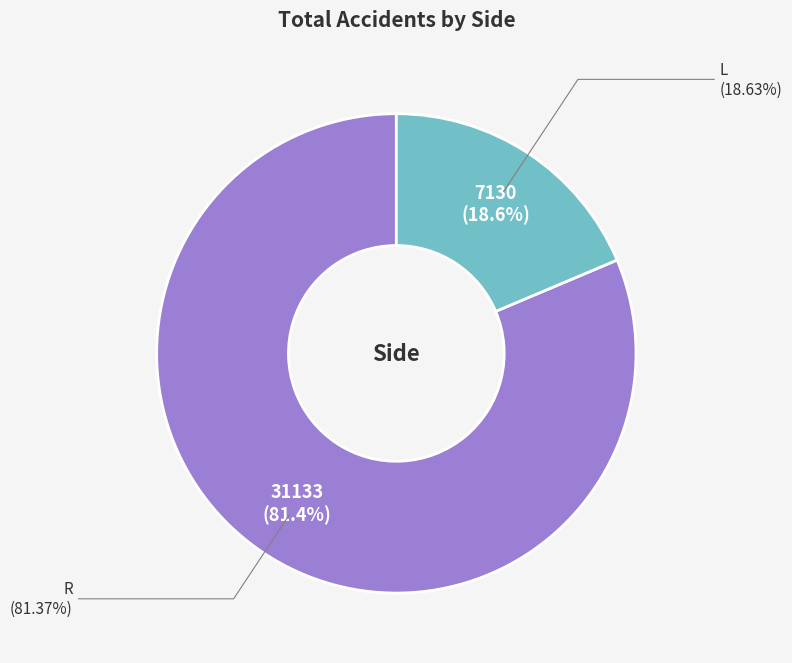

Rank the categories by value from lowest to highest.

L, R